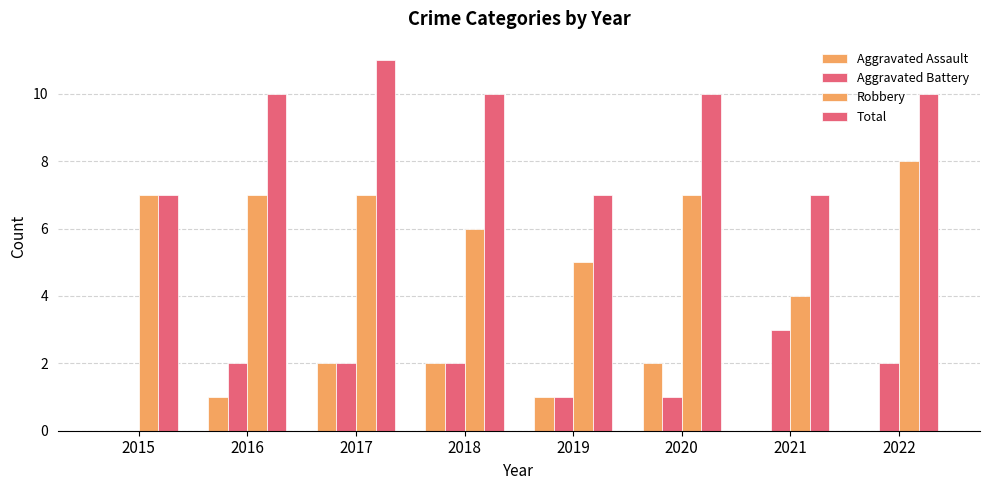

How many groups of bars are there?

8